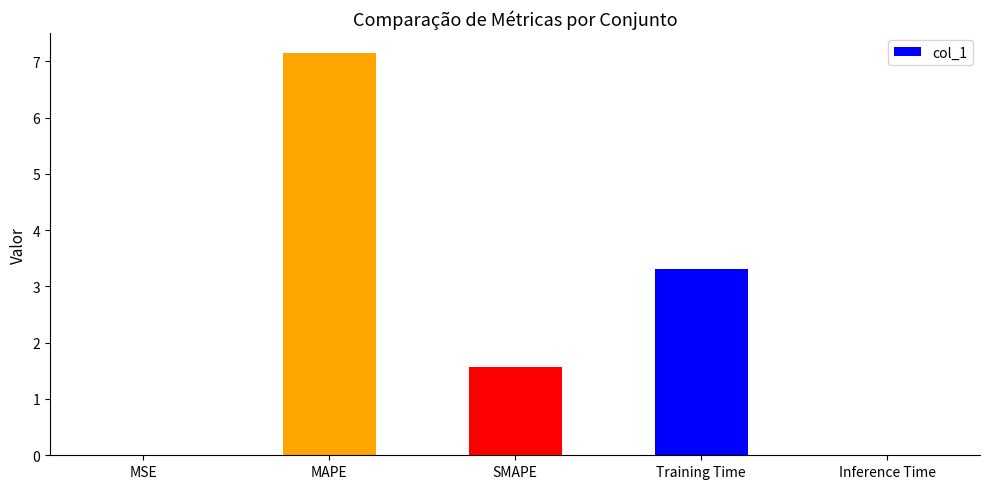

How many data points does each series have?

5